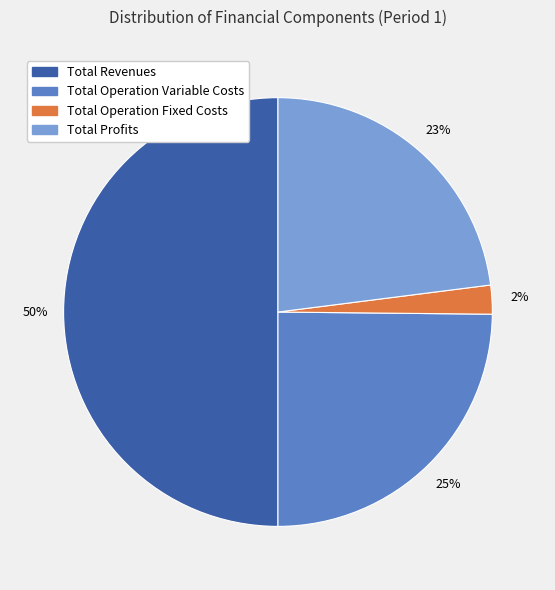

To the nearest percent, what is the difference between the largest and smallest slice percentages?

48%